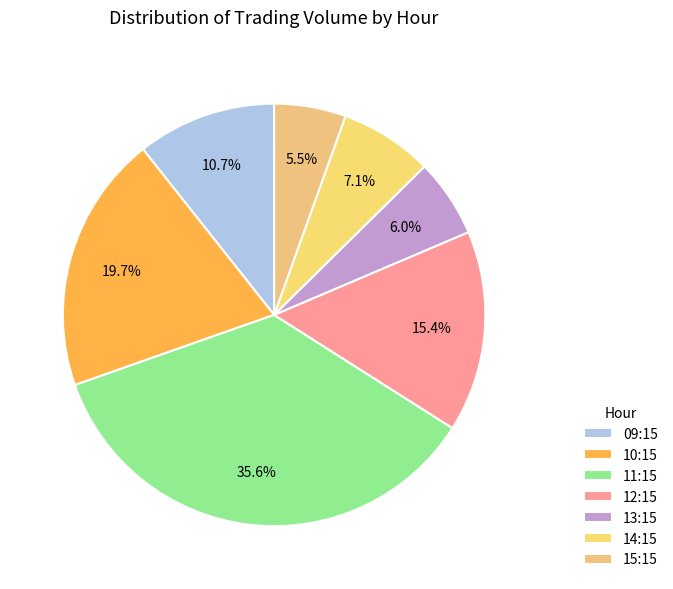

How many segments does this pie chart have?

7